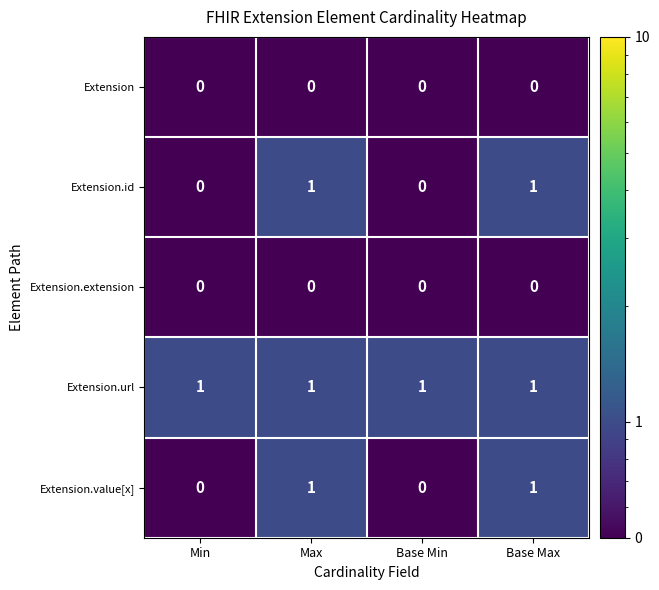

How many Extension.value[x] values are between 0 and 1?

4